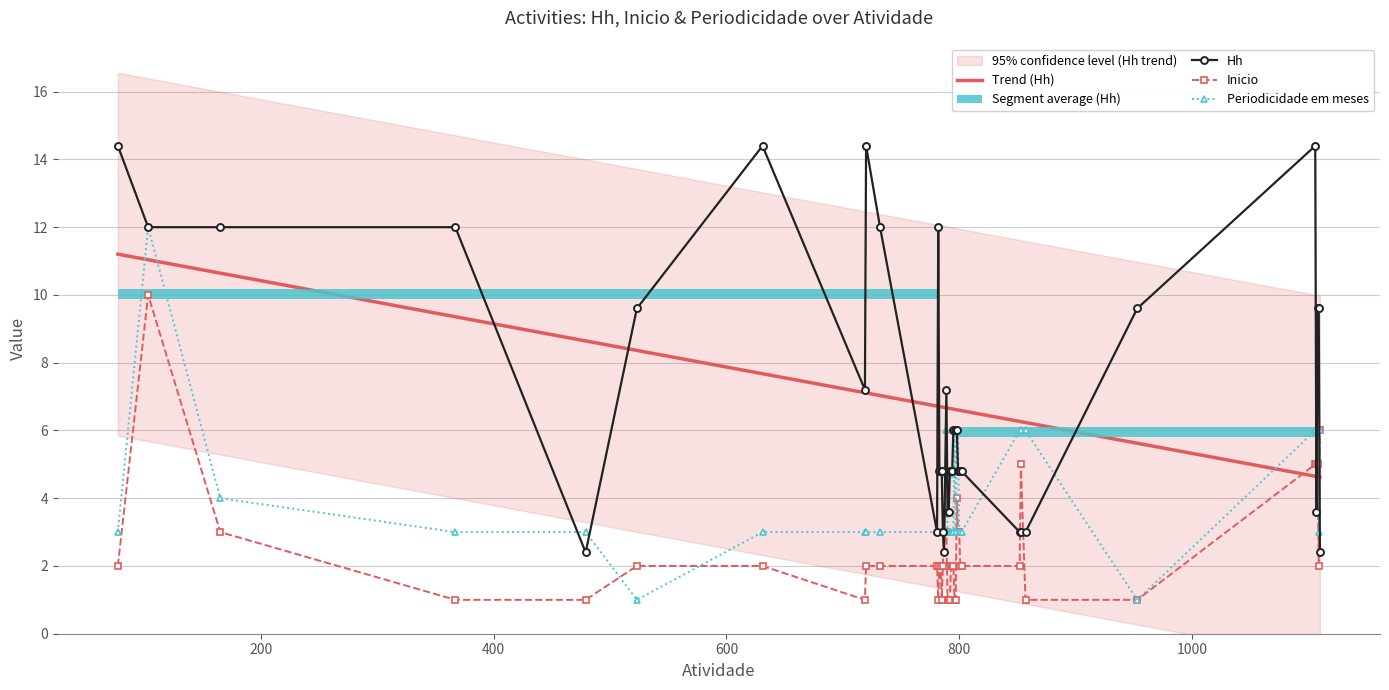

True or false: Hh and Periodicidade em meses intersect in this chart.

True